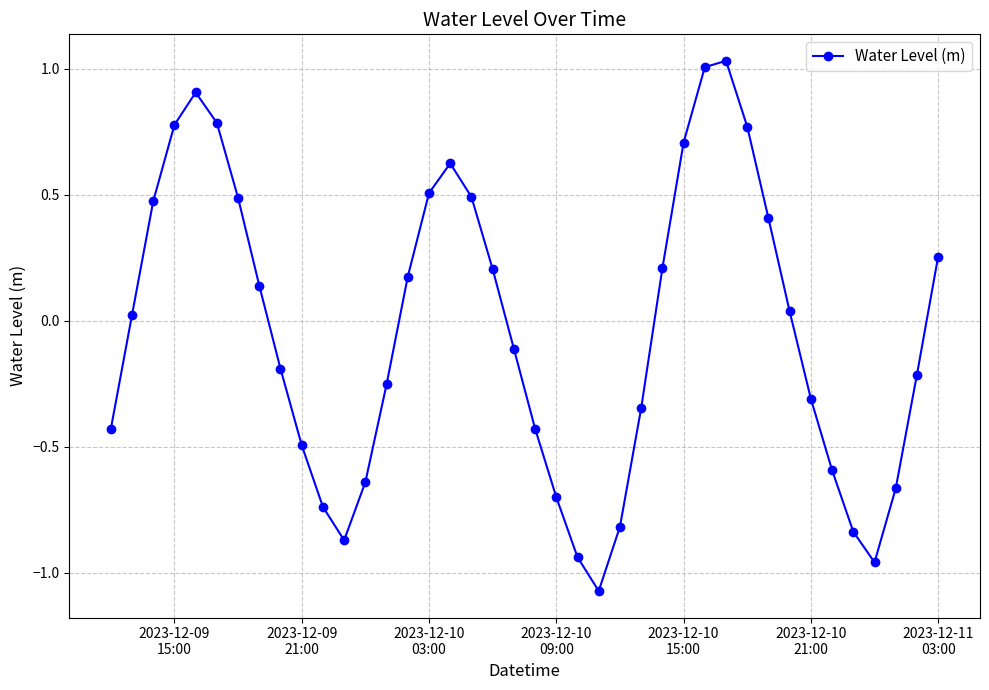

What is the value of the 28th point from the left?

0.7